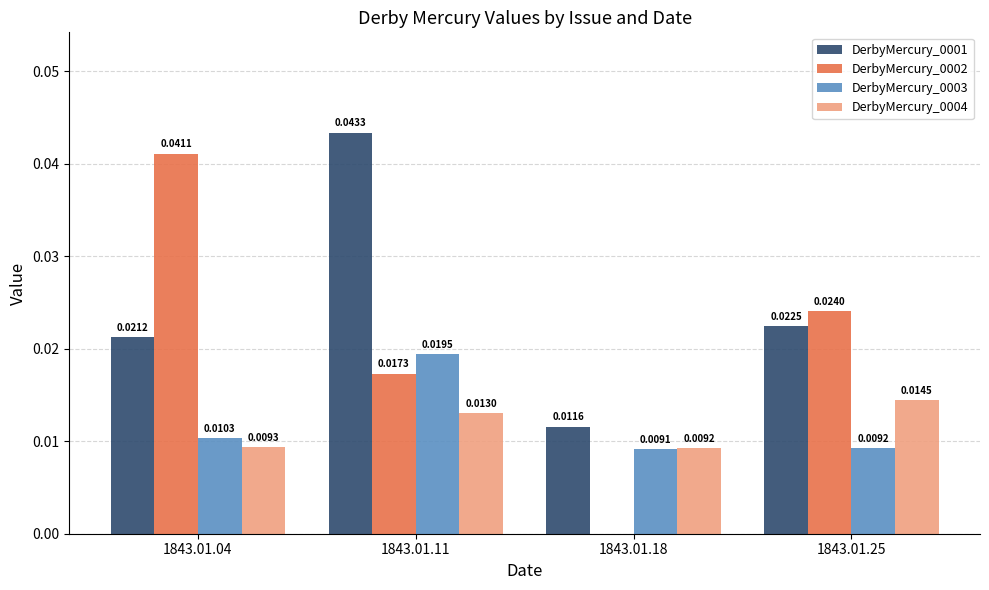

Is the value of DerbyMercury_0003 at 1843.01.18 greater than the value of DerbyMercury_0002 at 1843.01.11?

No